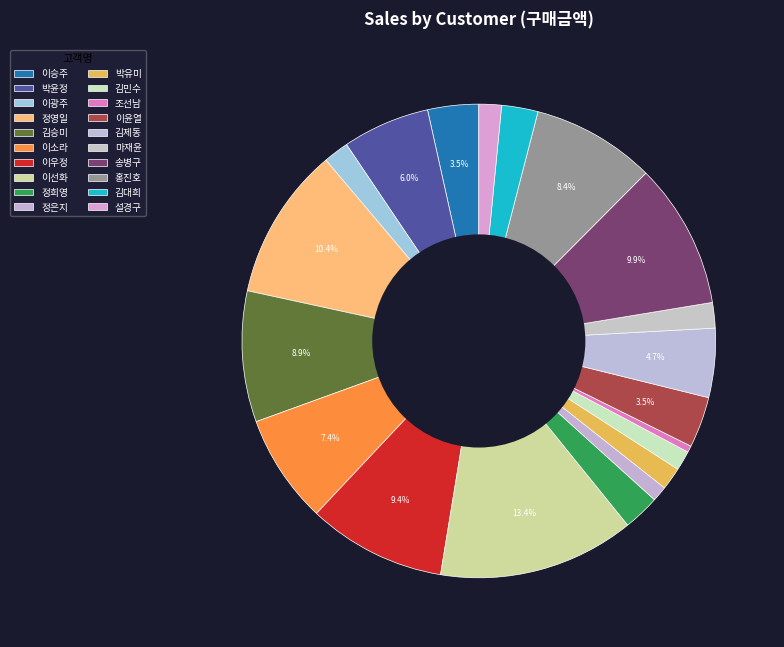

Is it true that 송병구 is 1% of the pie?

False